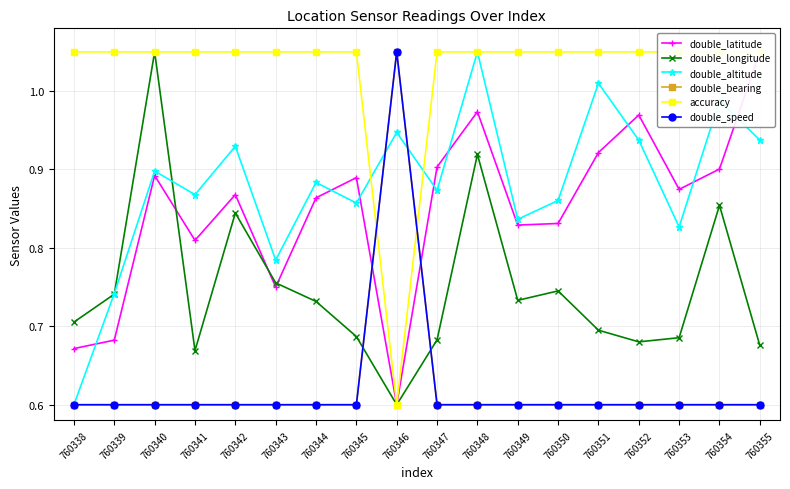

Reading left to right, list all the values displayed in this chart.

double_latitude: 0.7	0.7	0.9	0.8	0.9	0.8	0.9	0.9	0.6	0.9	1.0	0.8	0.8	0.9	1.0	0.9	0.9	1.1
double_longitude: 0.7	0.7	1.1	0.7	0.8	0.8	0.7	0.7	0.6	0.7	0.9	0.7	0.7	0.7	0.7	0.7	0.9	0.7
double_altitude: 0.6	0.7	0.9	0.9	0.9	0.8	0.9	0.9	0.9	0.9	1.1	0.8	0.9	1.0	0.9	0.8	1.0	0.9
double_bearing: 0.6	0.6	0.6	0.6	0.6	0.6	0.6	0.6	1.1	0.6	0.6	0.6	0.6	0.6	0.6	0.6	0.6	0.6
accuracy: 1.1	1.1	1.1	1.1	1.1	1.1	1.1	1.1	0.6	1.1	1.1	1.1	1.1	1.1	1.1	1.1	1.1	1.1
double_speed: 0.6	0.6	0.6	0.6	0.6	0.6	0.6	0.6	1.1	0.6	0.6	0.6	0.6	0.6	0.6	0.6	0.6	0.6